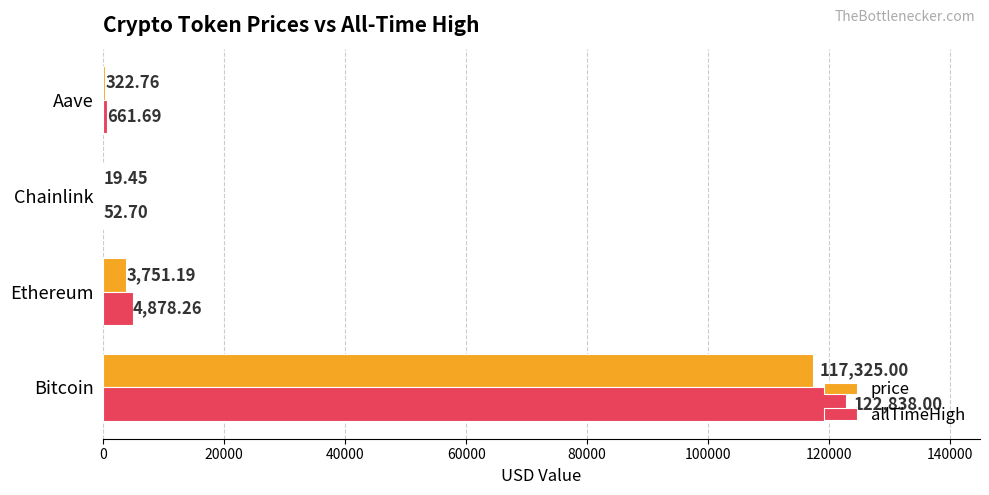

Which series has the largest total across all categories?

allTimeHigh